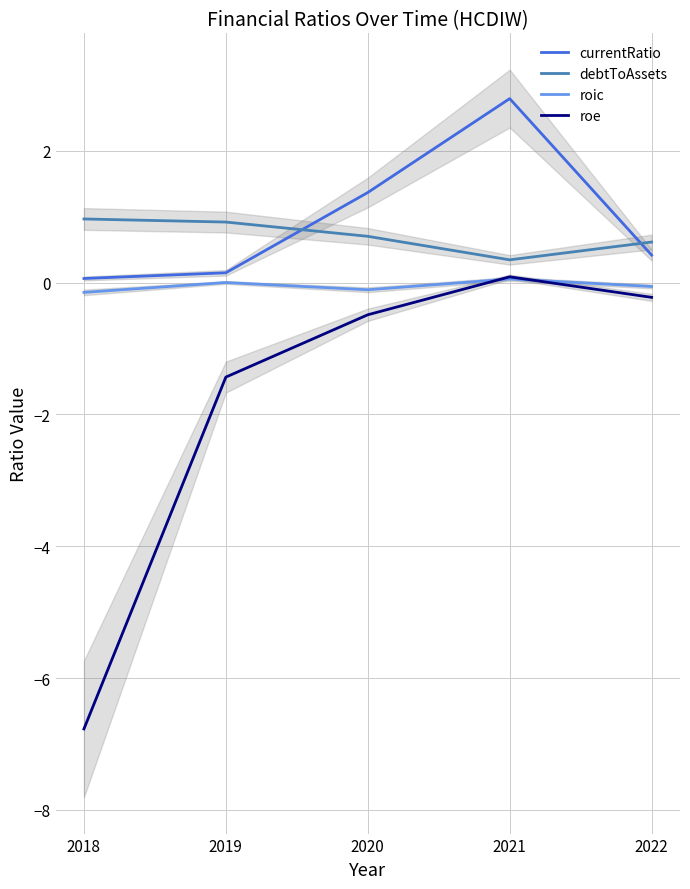

What is the value of the currentRatio point at the 1st from the left?

0.1